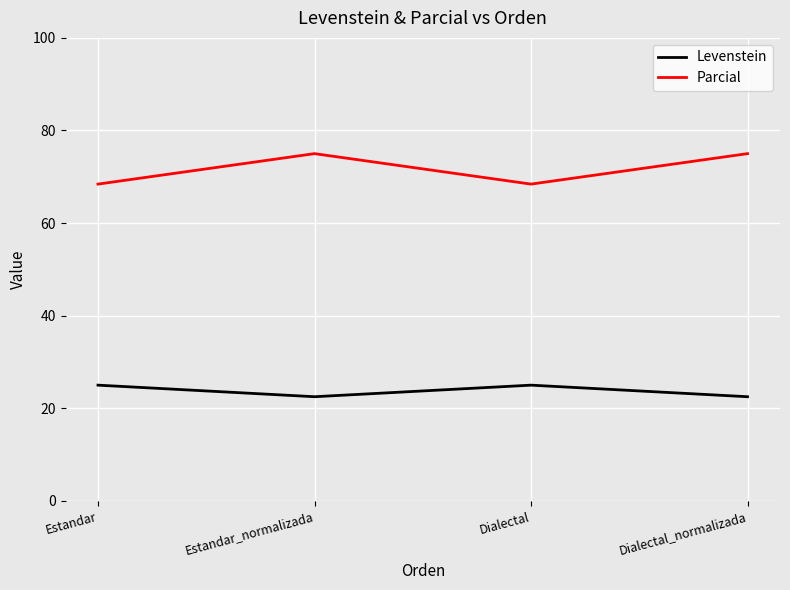

At which category does Levenstein reach its first local peak?

Dialectal